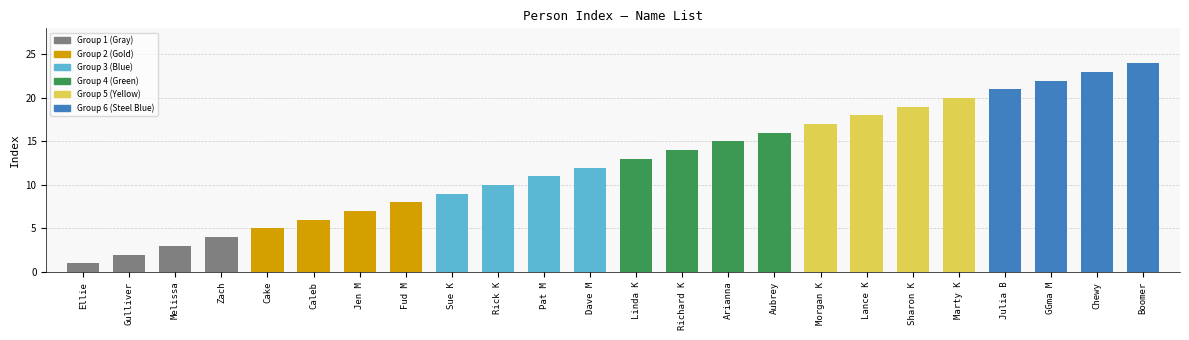

What is the difference between the maximum and minimum values?

23